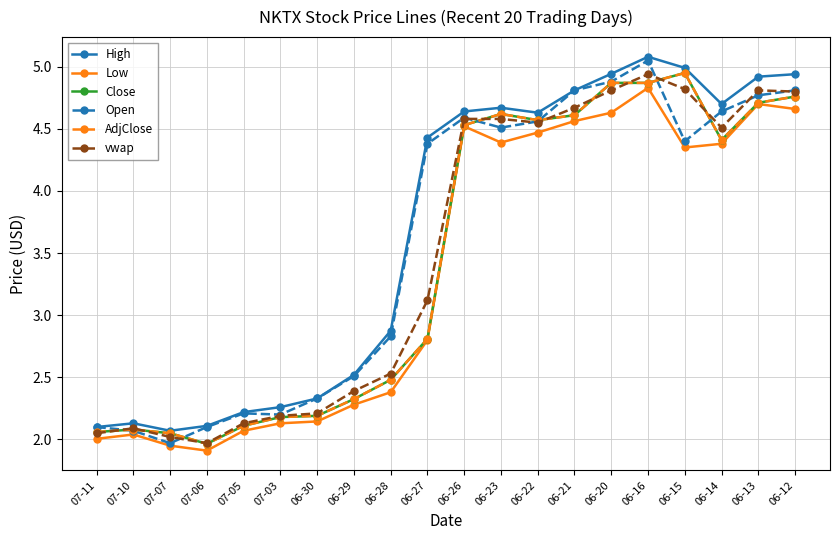

True or false: vwap and AdjClose cross at least once.

True